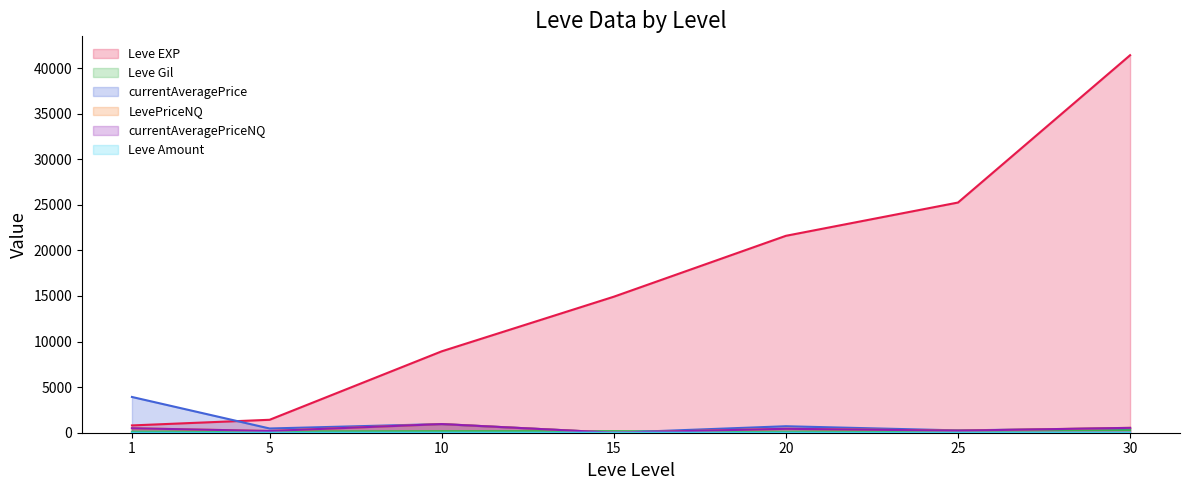

What is the spread (max minus min) of values at 15?

14920.0